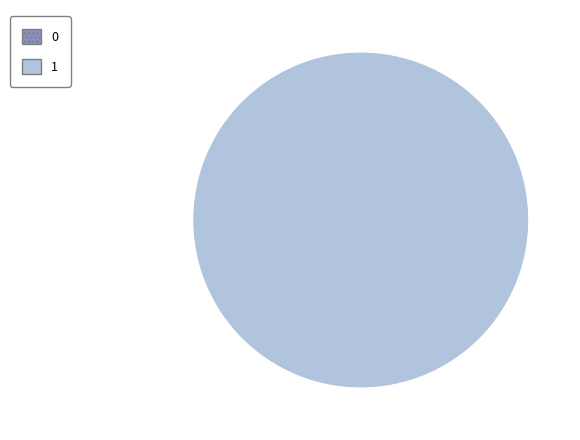

To the nearest percent, what is the difference between the 1 and 0 slice percentages?

100%